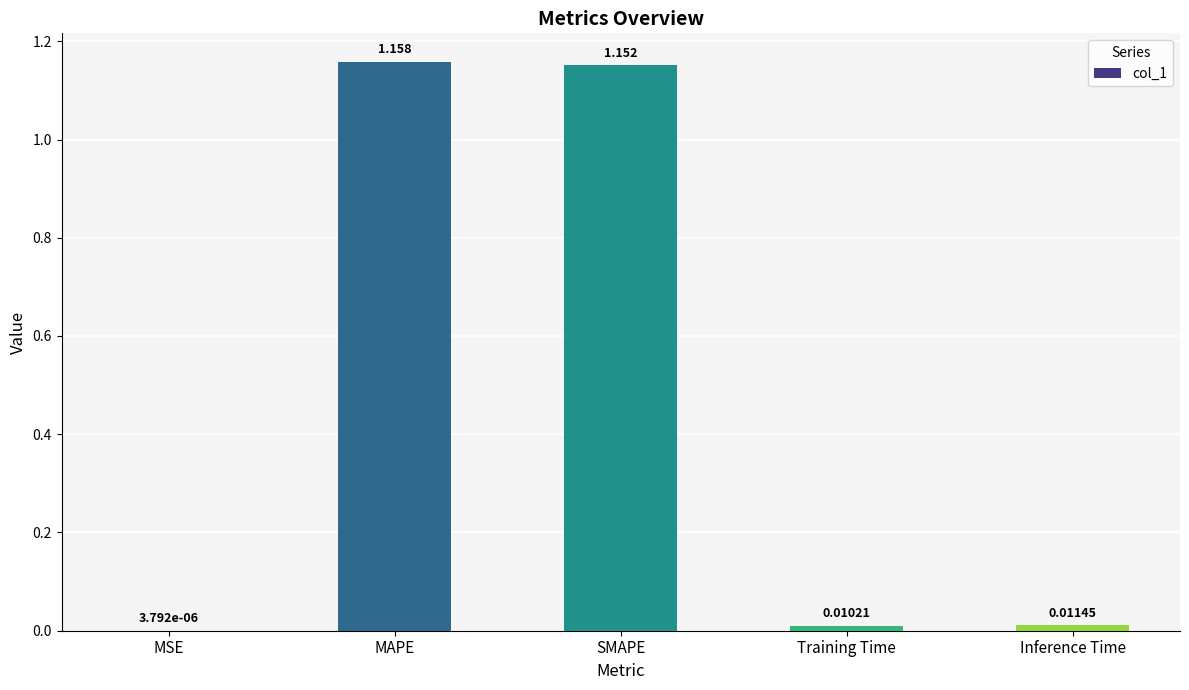

Are the bars horizontal?

No